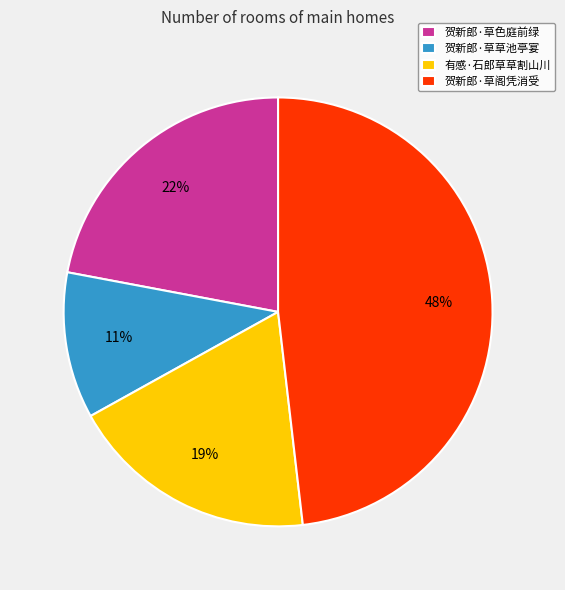

Does 贺新郎·草草池亭宴 account for over 50% of the chart?

No